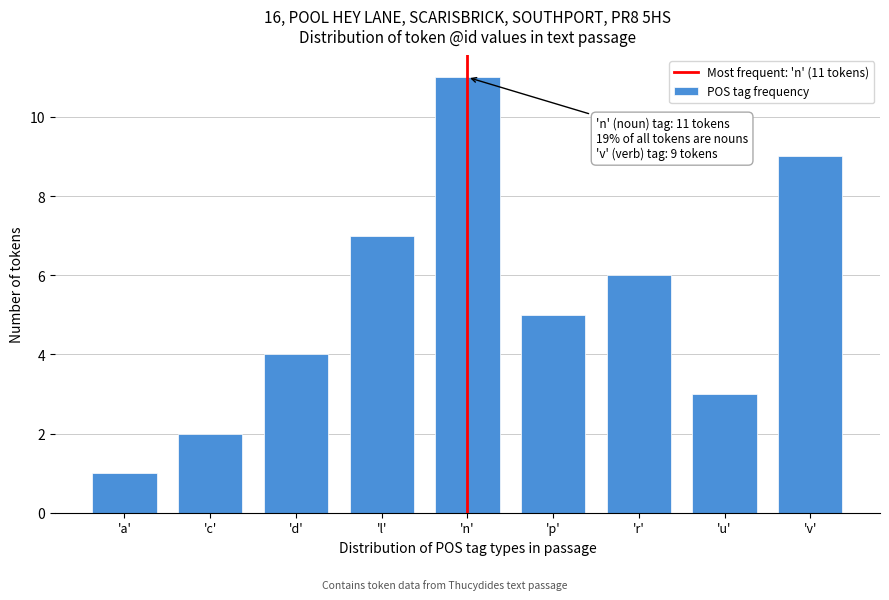

Reading left to right, what are all the values shown in this chart?

'a'=1	'c'=2	'd'=4	'l'=7	'n'=11	'p'=5	'r'=6	'u'=3	'v'=9